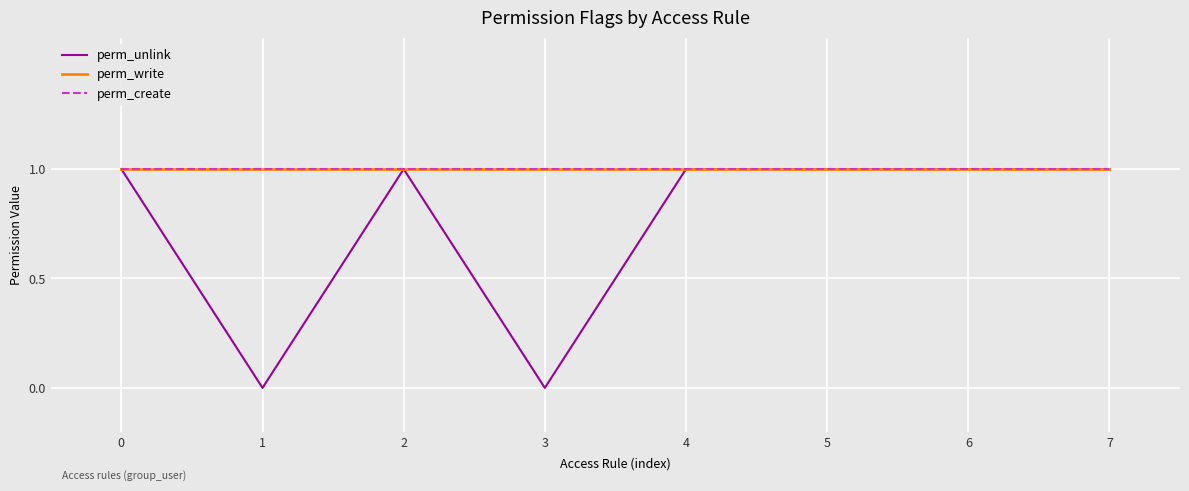

Between 2 and 7, which series saw the biggest shift?

perm_unlink